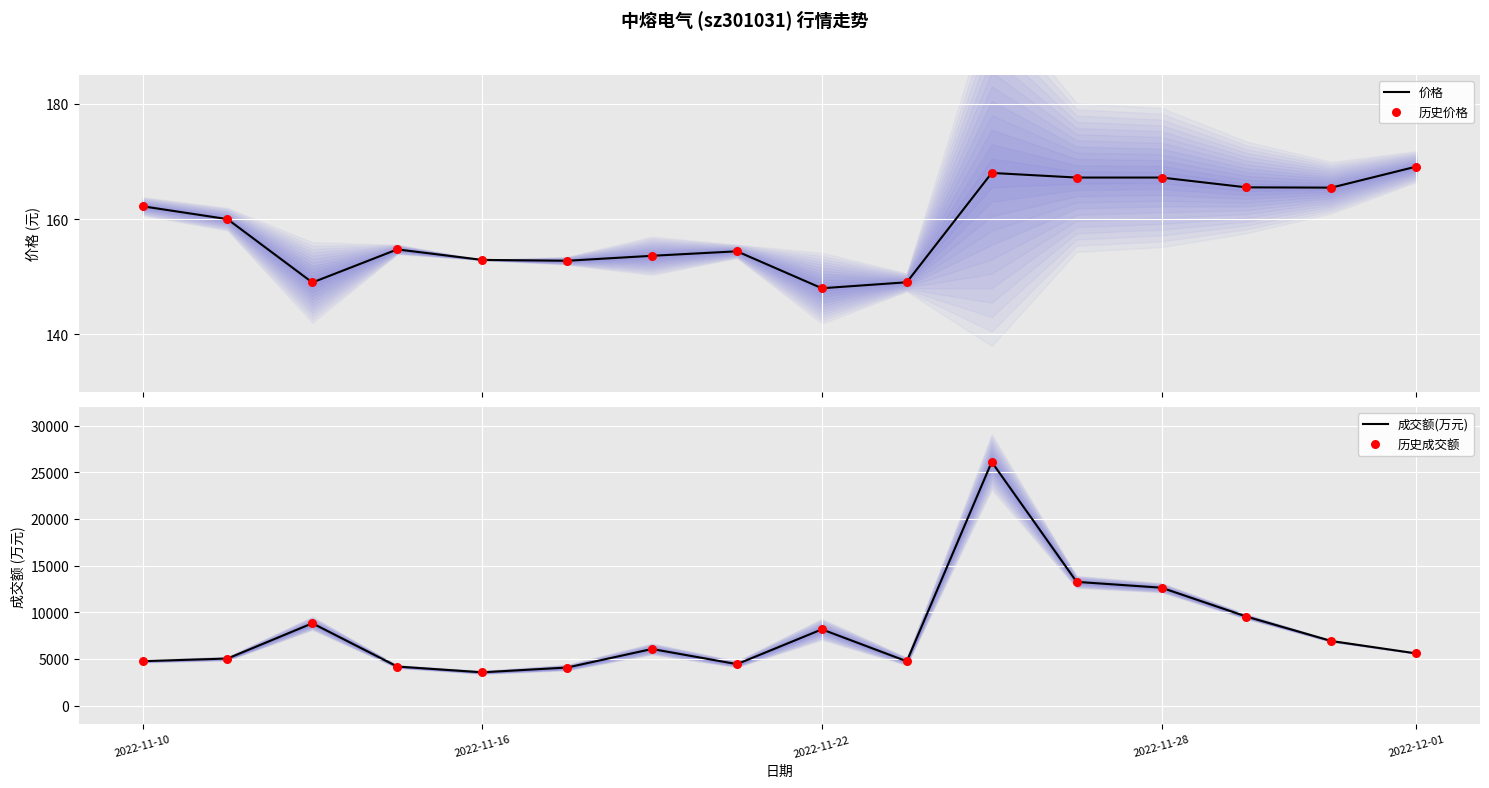

What is the lowest value of the 价格 series?

148.0